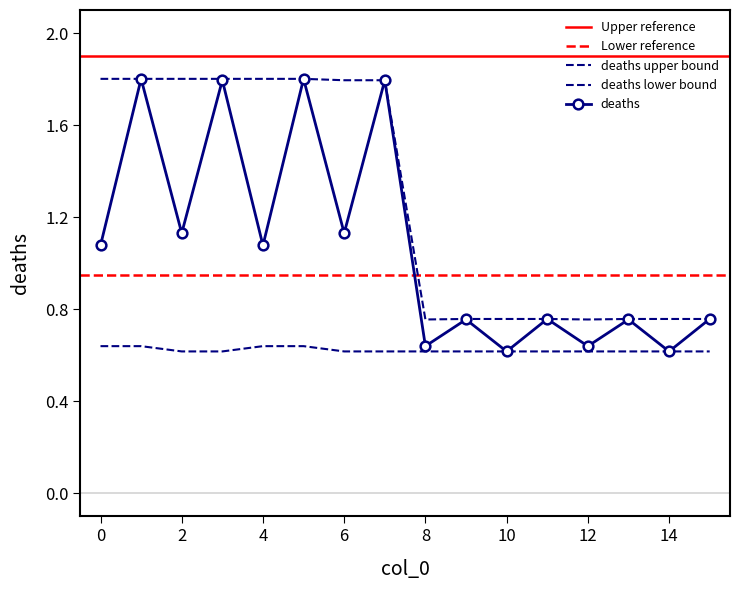

True or false: lockdown_freq_lower has more than 0 points higher than both neighbors.

False